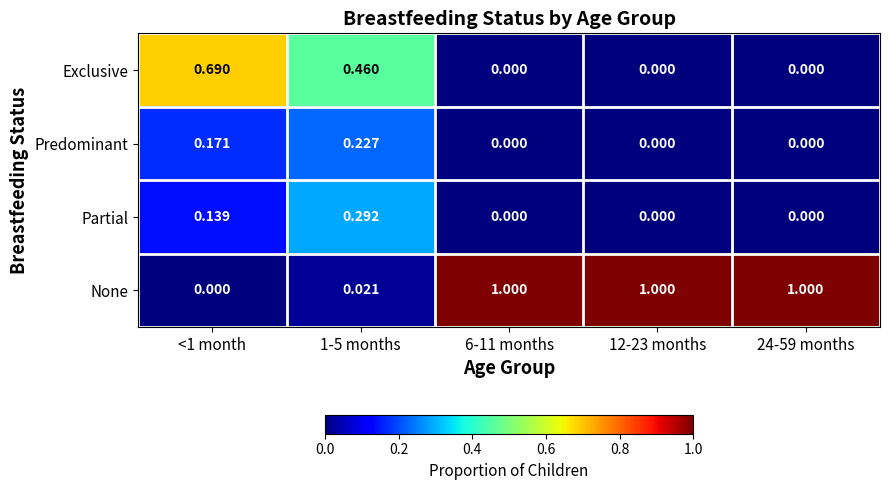

List the series in order of their peak value, lowest first.

Predominant, Partial, Exclusive, None